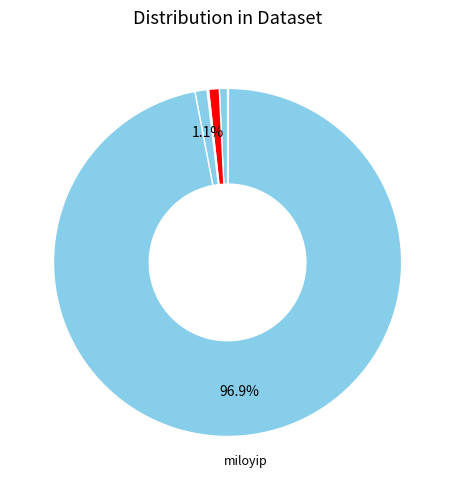

How many slices are in this pie chart?

6